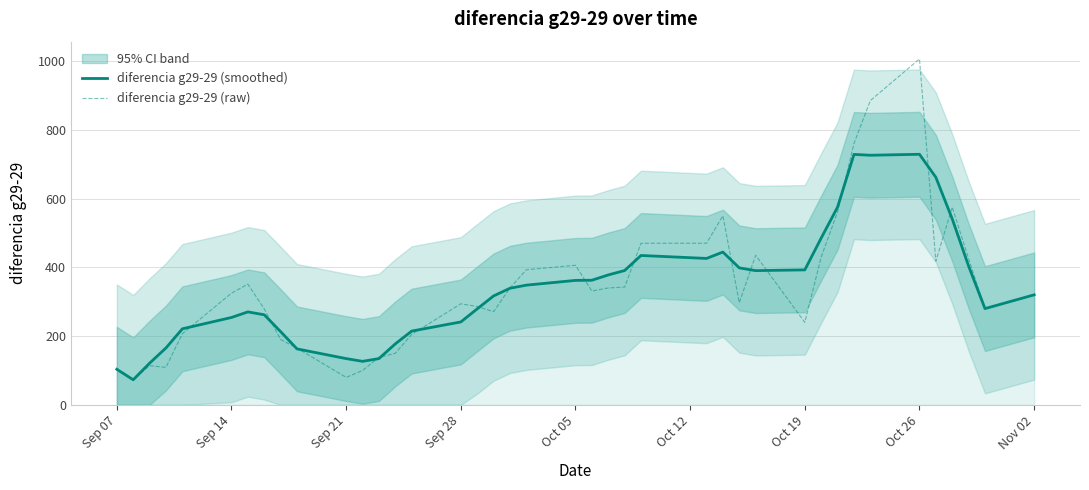

What is the sum of all diferencia g29-29 (smoothed) values?

13588.5